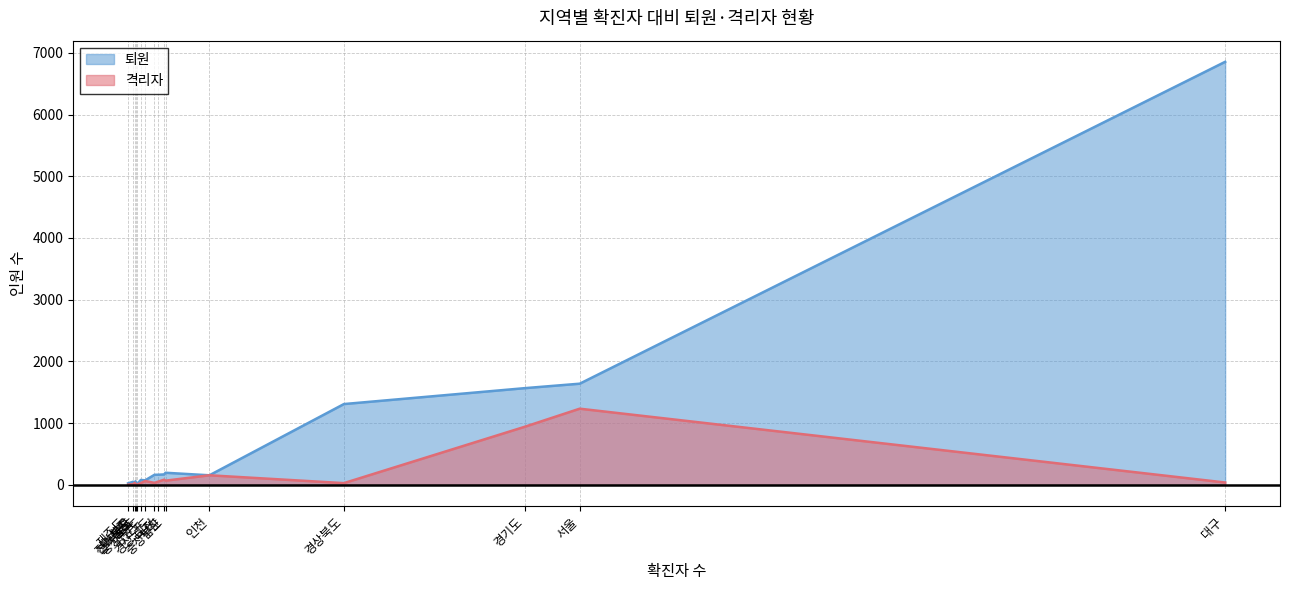

What is the sum of all 퇴원 values?

12542